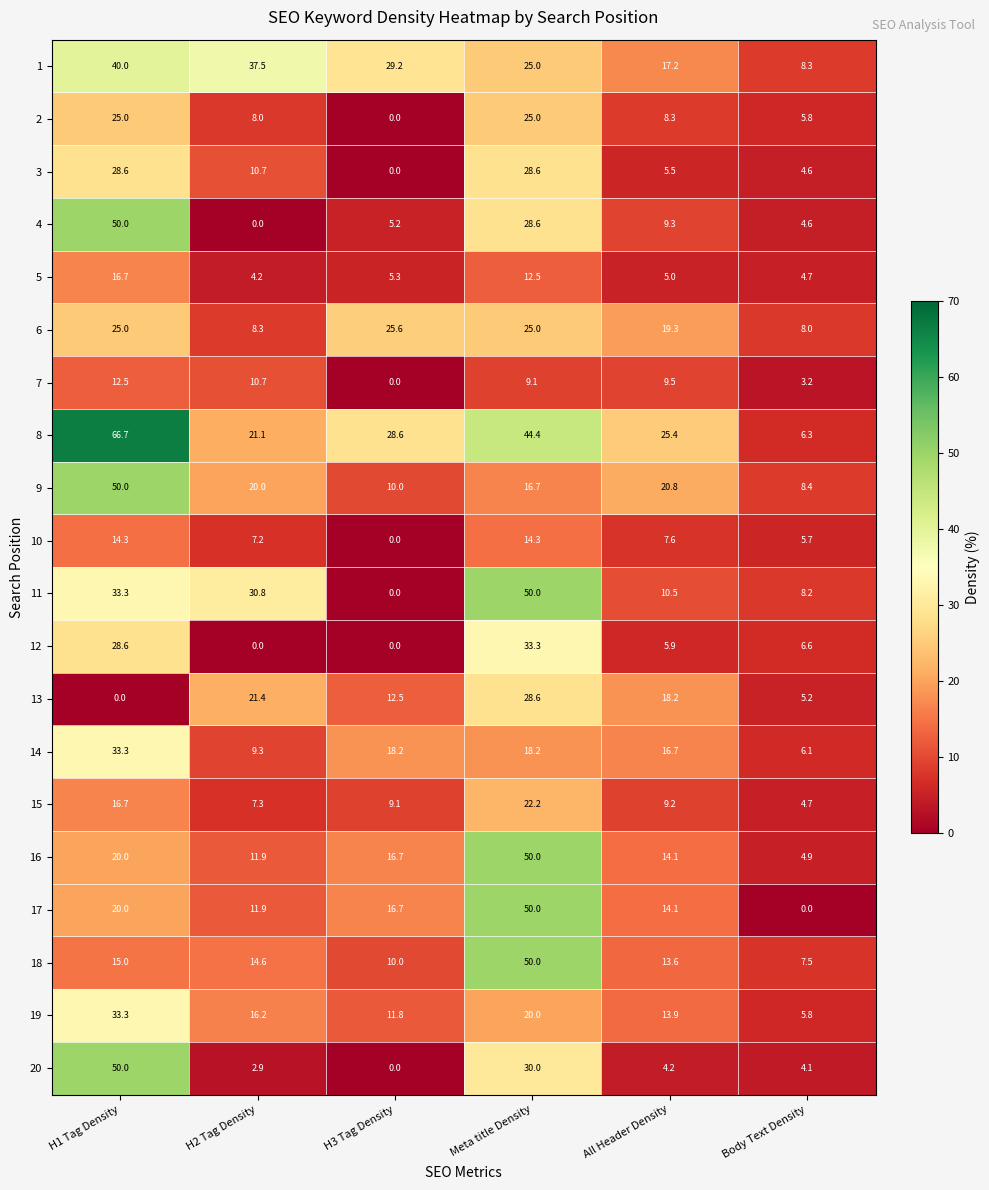

What is the minimum value for 14?

6.1